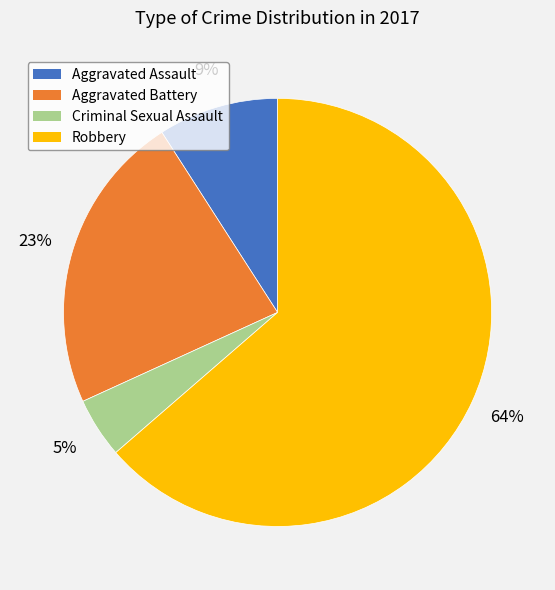

To the nearest percent, what is the average slice percentage?

25%